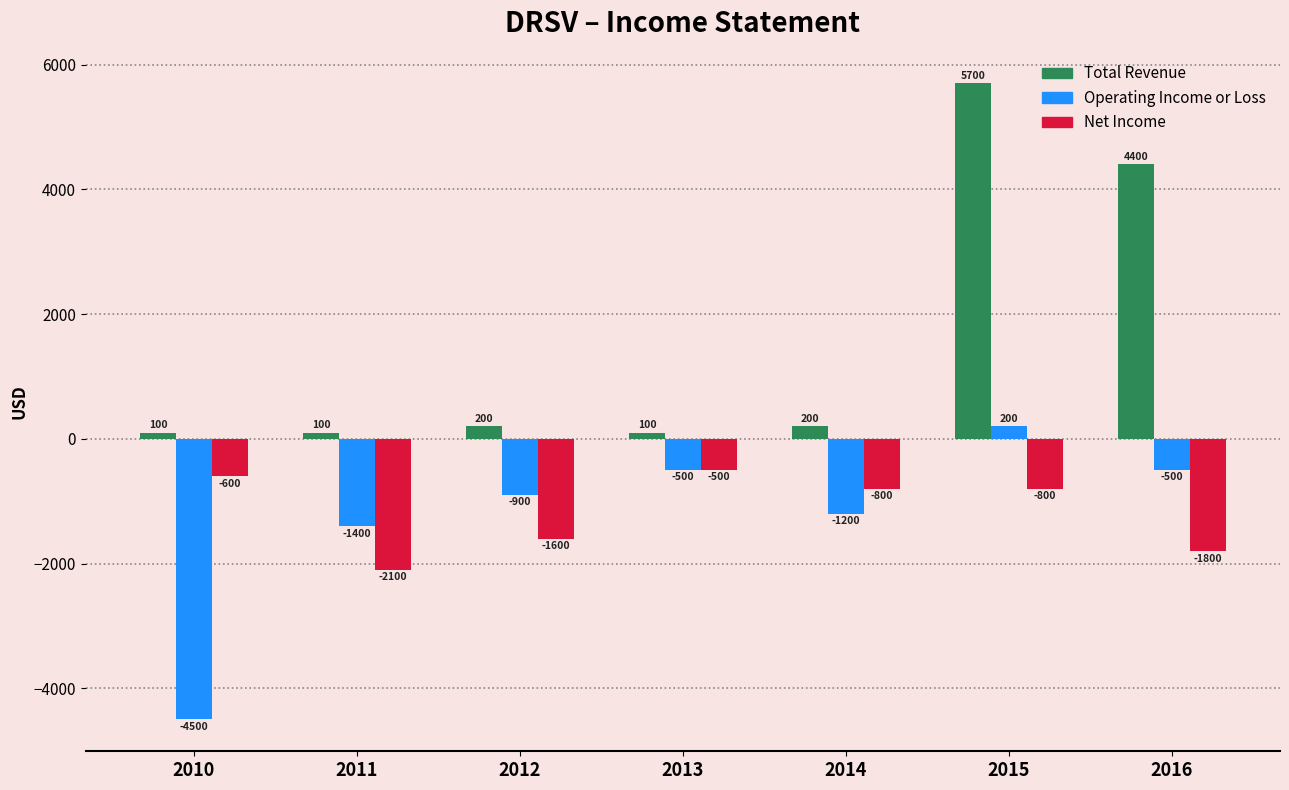

At 2012, list the series in order from largest to smallest.

Total Revenue, Operating Income or Loss, Net Income